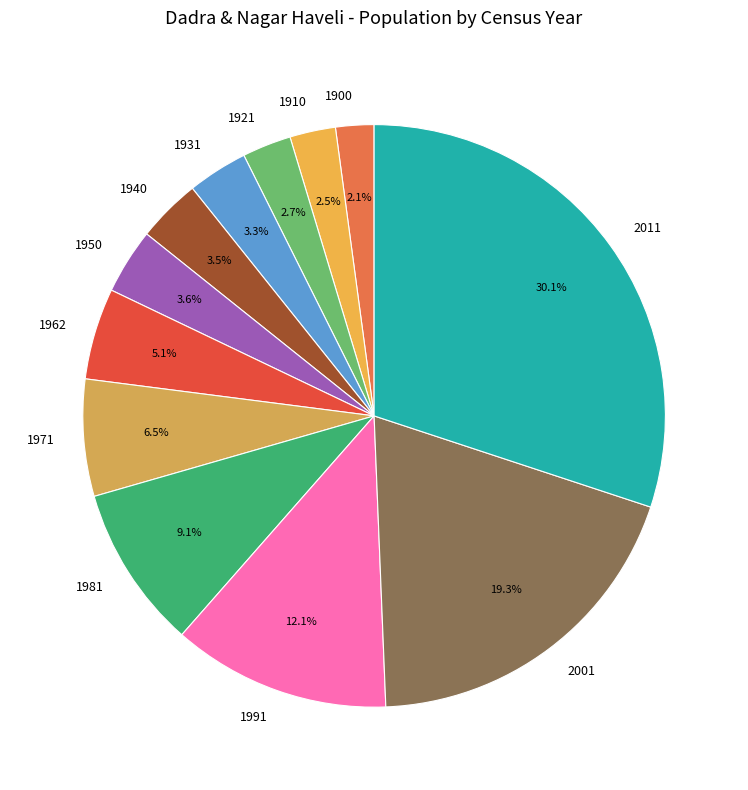

Which slice is the largest?

2011